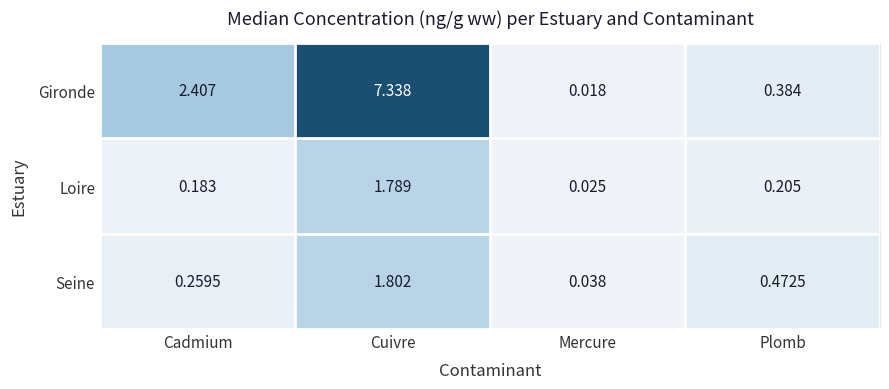

At which label does Gironde reach its minimum?

Mercure